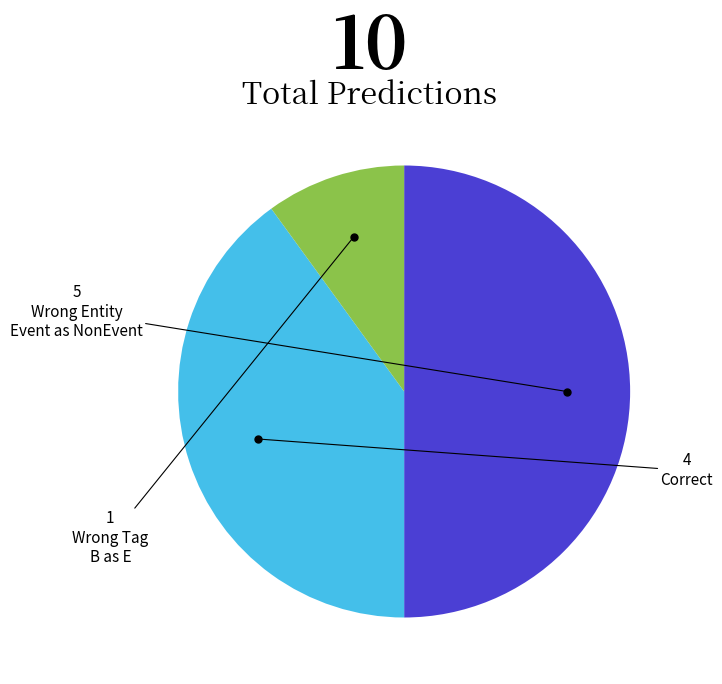

Which category has the biggest portion of the pie?

Wrong_Entity_Event_as_NonEvent